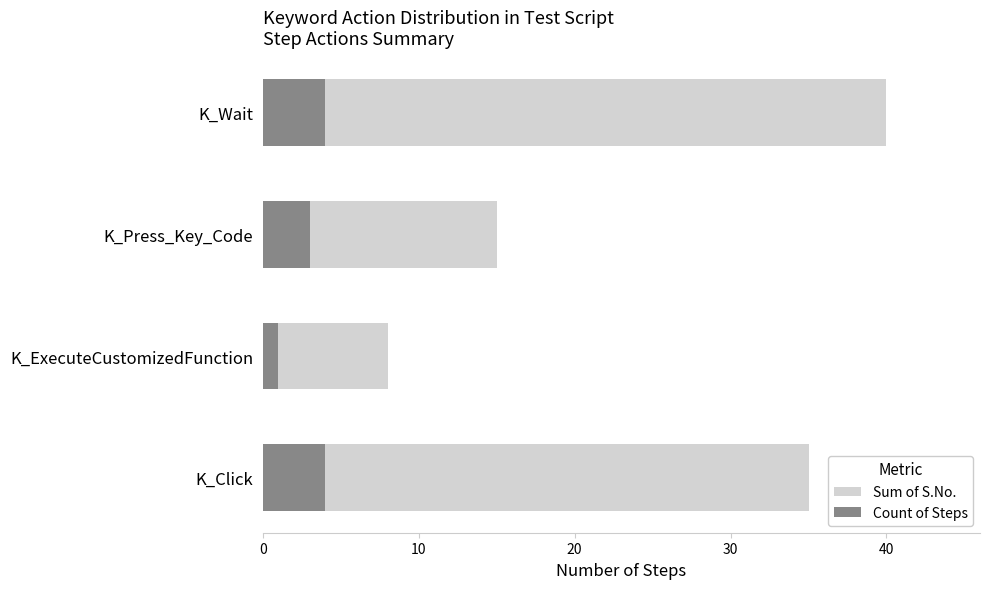

What is the sum of all Sum of S.No. values?

98